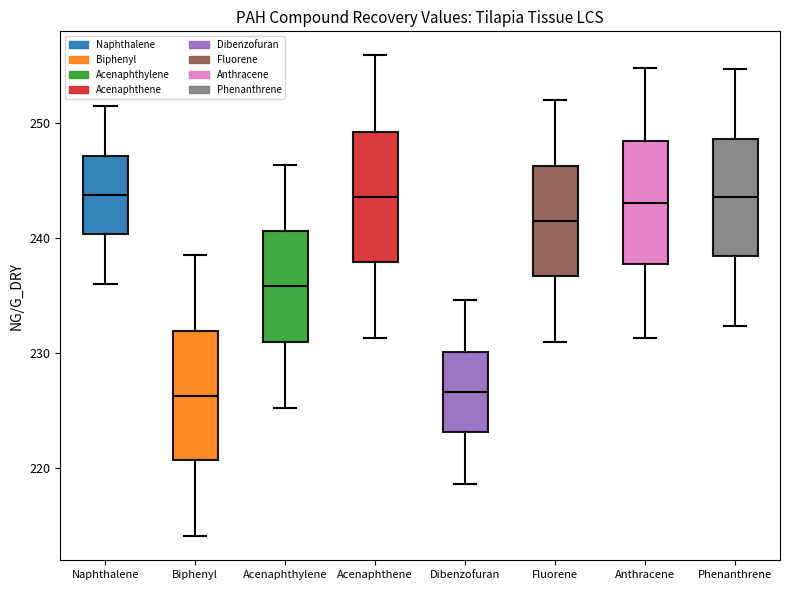

Where is the upper edge of the box for Naphthalene on the y-axis? The values are not printed on the chart, so give them approximately, as read against the axis.

247